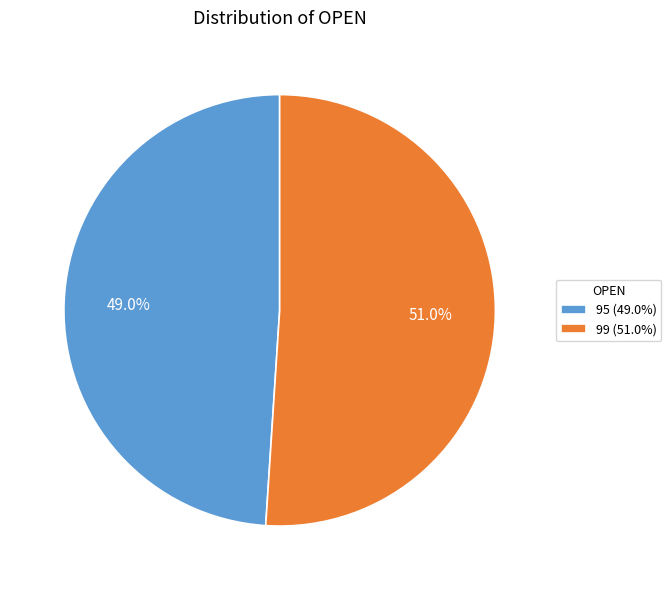

Which slice represents more than half of the pie?

99